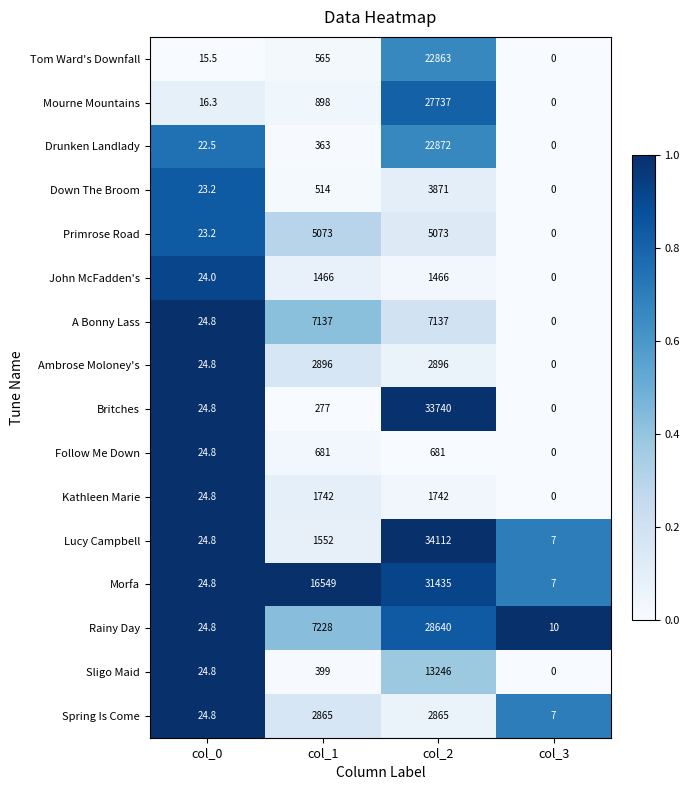

What is the total value across all series at col_1?

50205.0